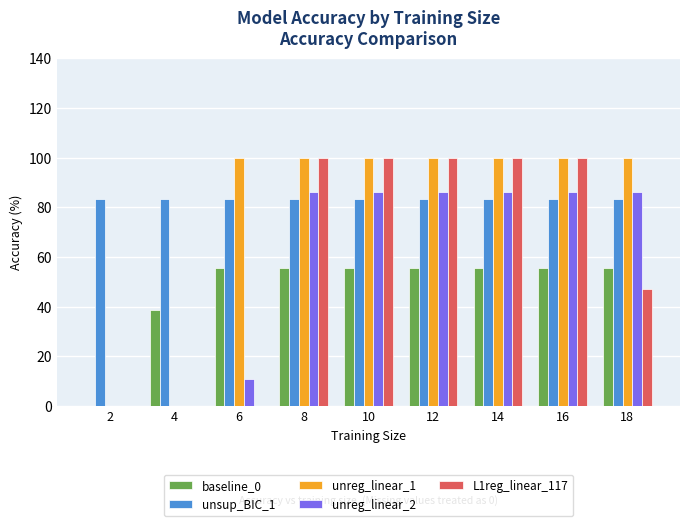

What is the sum of all unreg_linear_1 values?

700.0